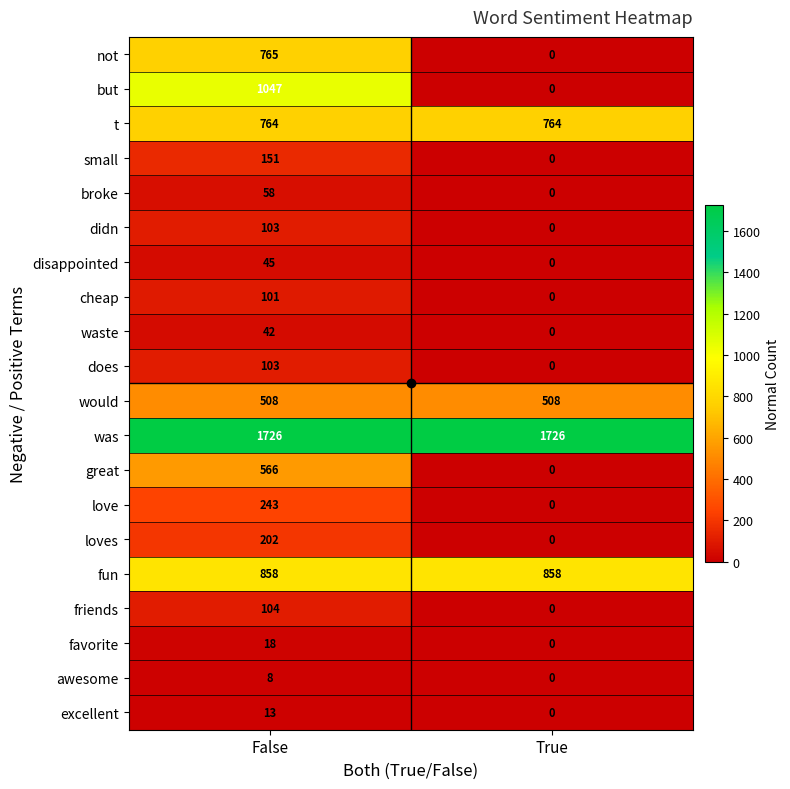

Is the value of favorite at True greater than the value of would at True?

No